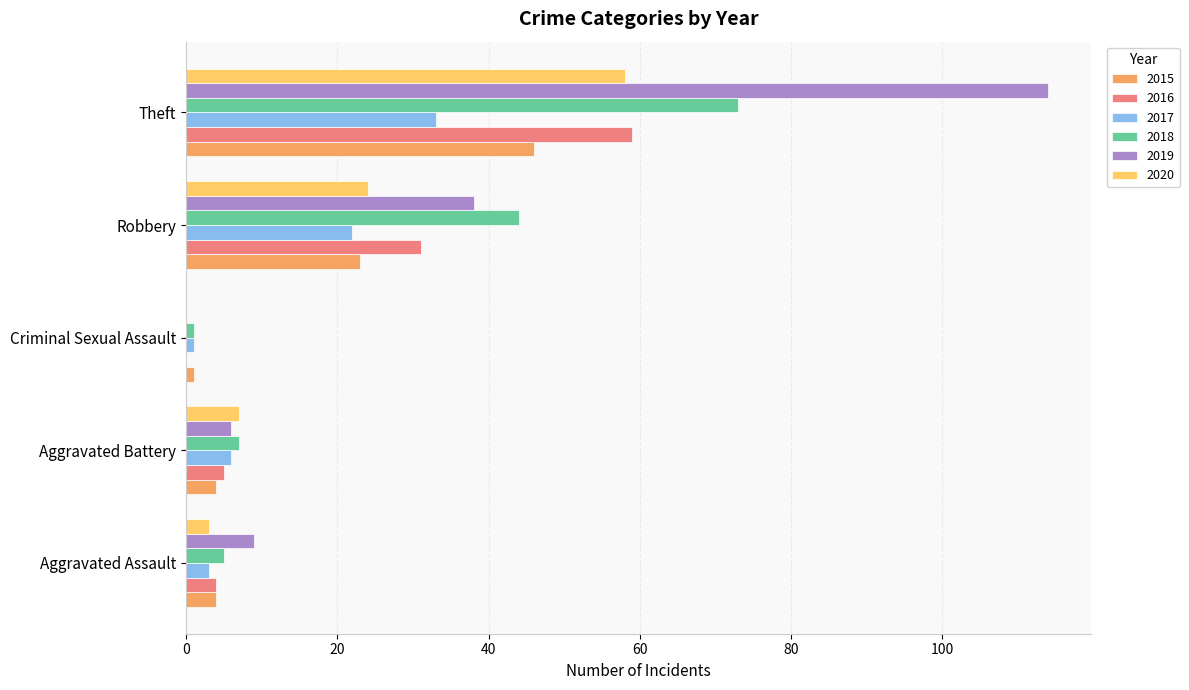

Which series has the widest spread of values?

2019